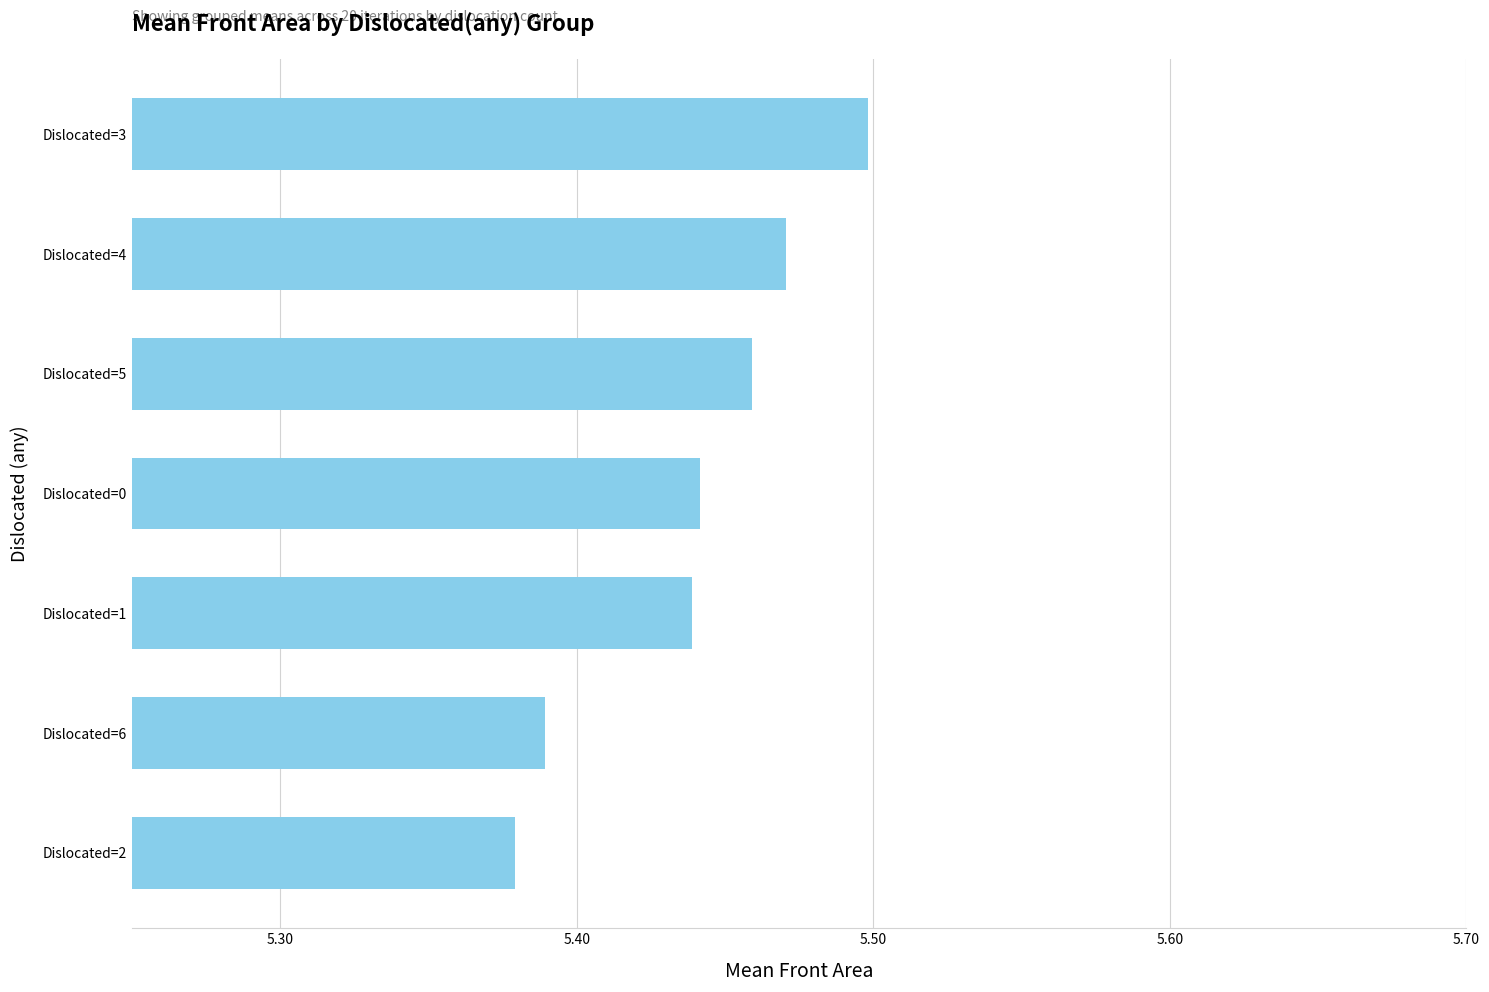

What is the ratio of the value at Dislocated=0 to the value at Dislocated=3?

1.0